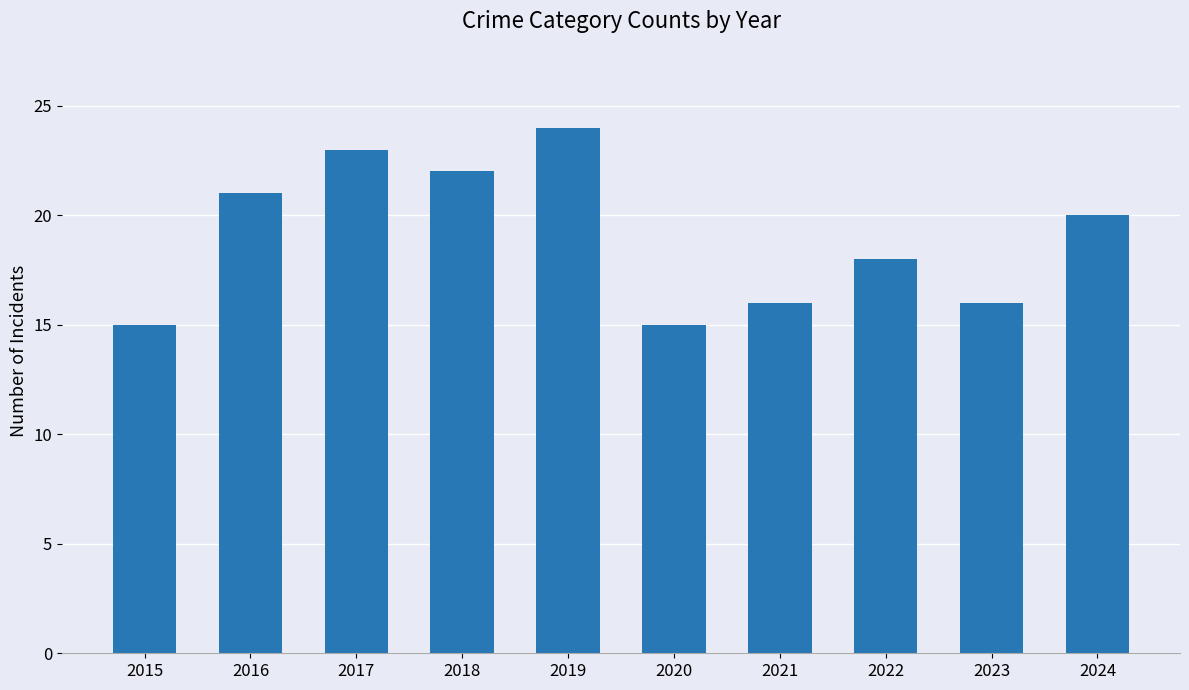

What is the smallest value displayed?

15